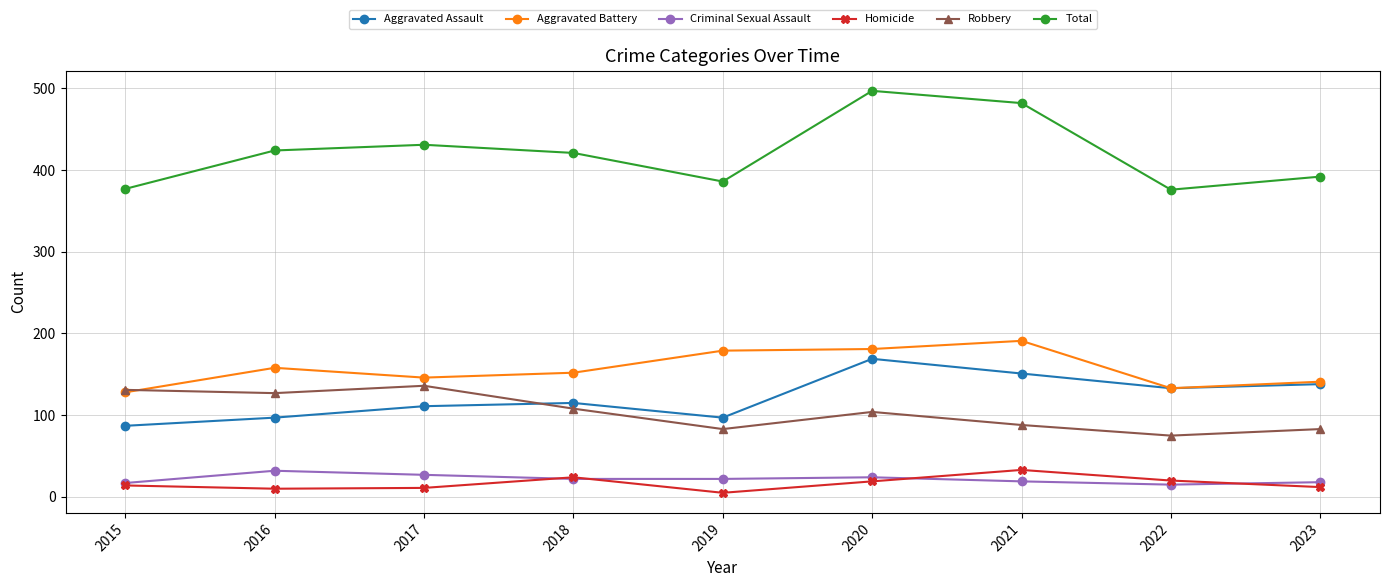

Does the chart have visible grid lines?

Yes